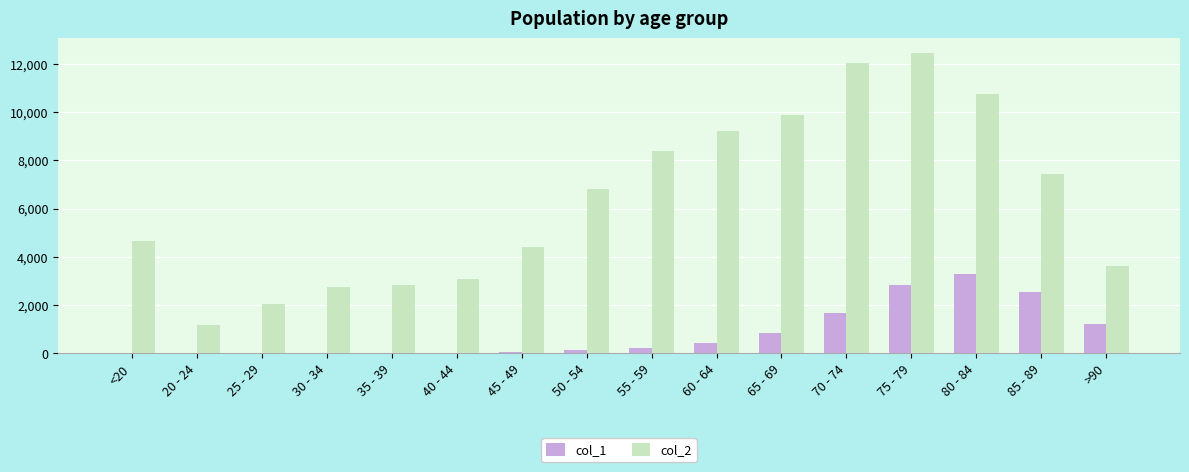

What is the difference between the col_2 values at 45 - 49 and >90?

792